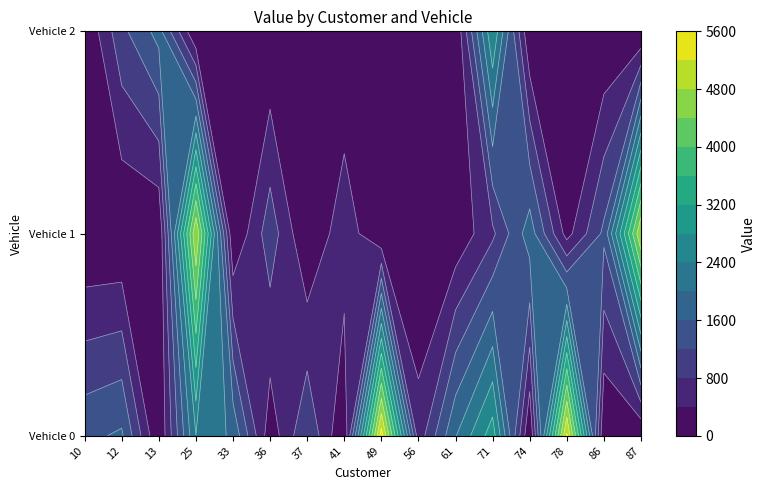

What is the highest value of the 41 series?

660.9